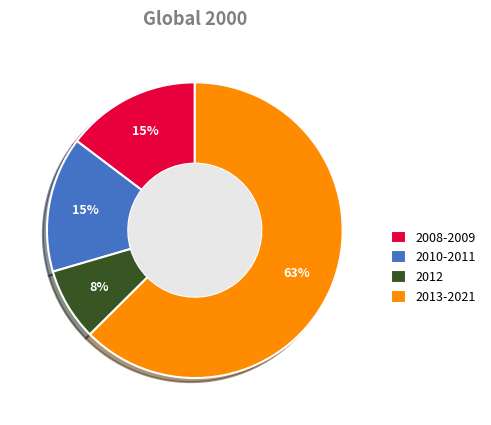

Is it true that 2008-2009 is 15% of the pie?

True